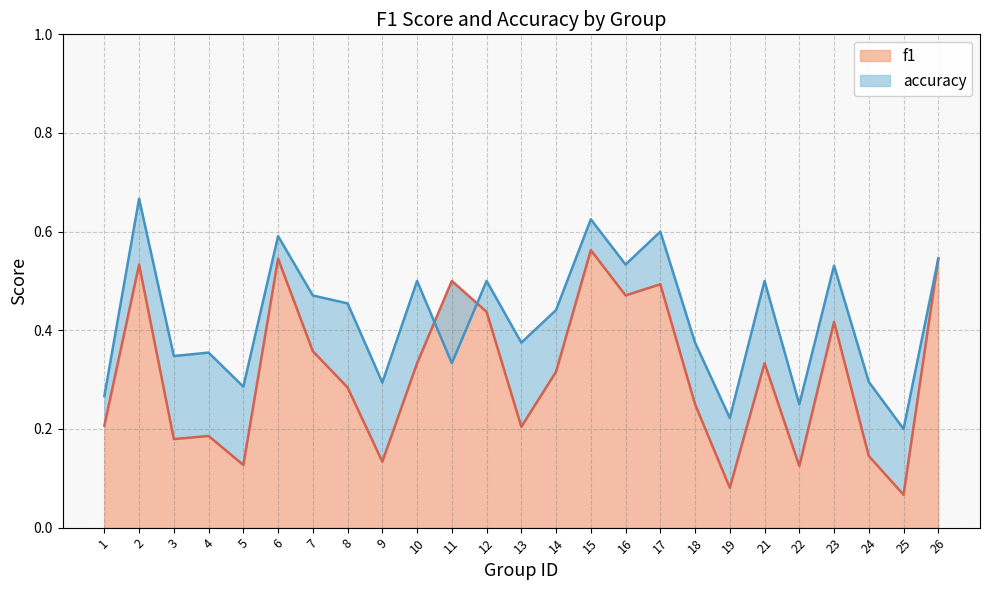

How many interior local valleys does the accuracy series have?

9